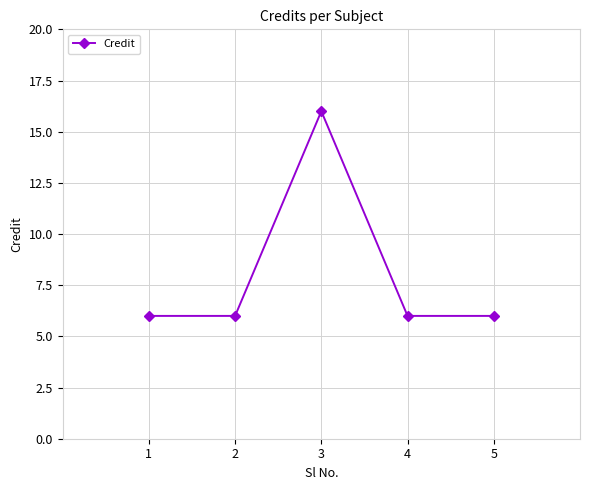

What is the difference between the values at 1 and 3?

10